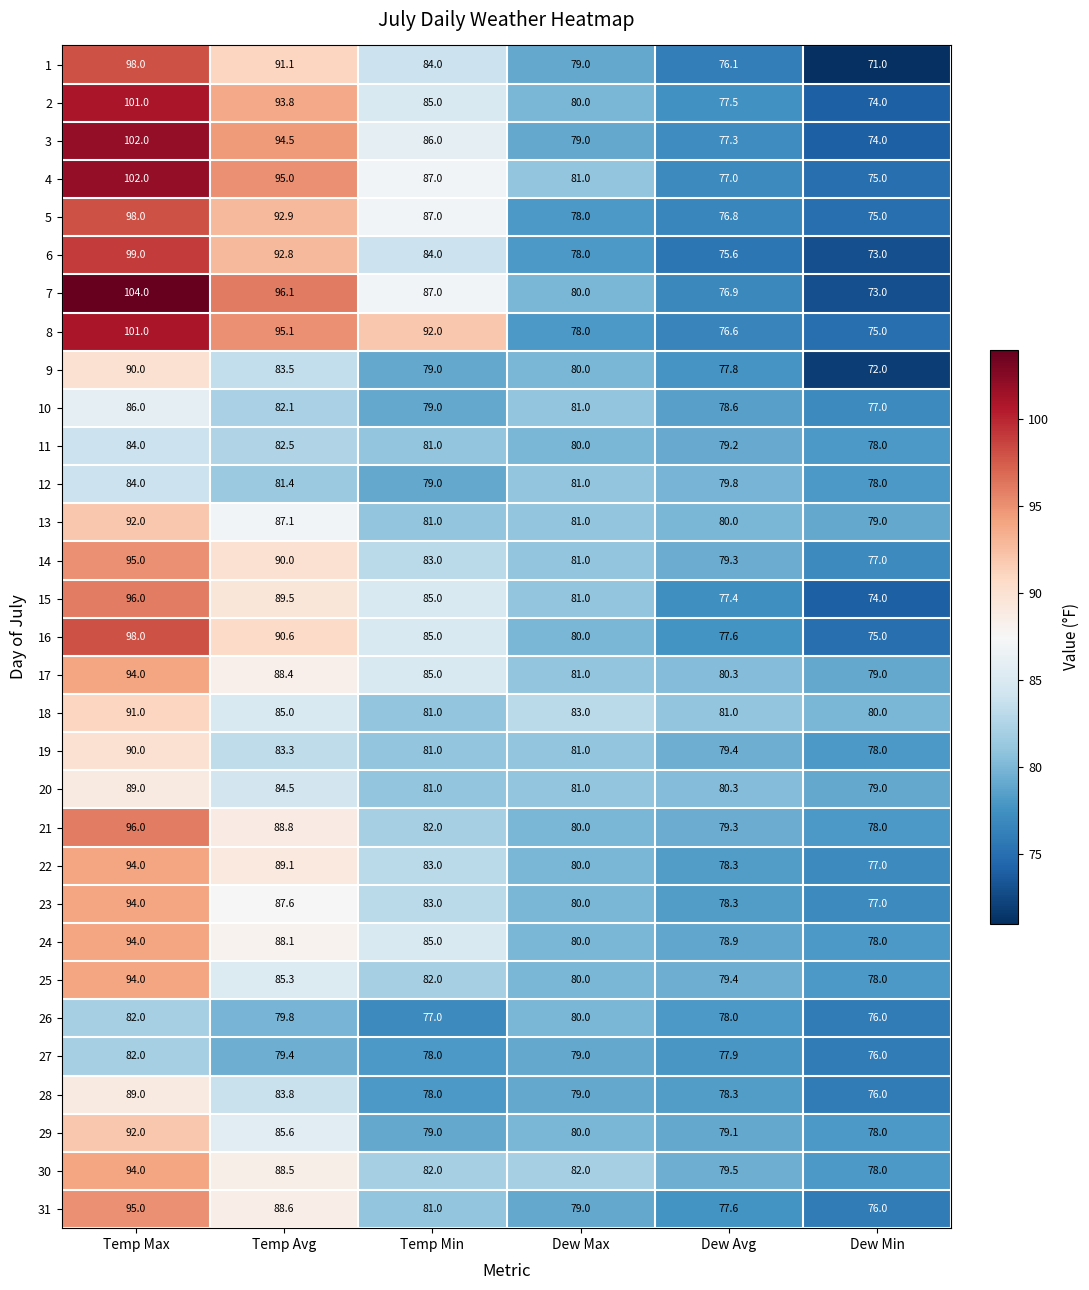

True or false: 14 has a value of 79.3 at Dew Avg.

True